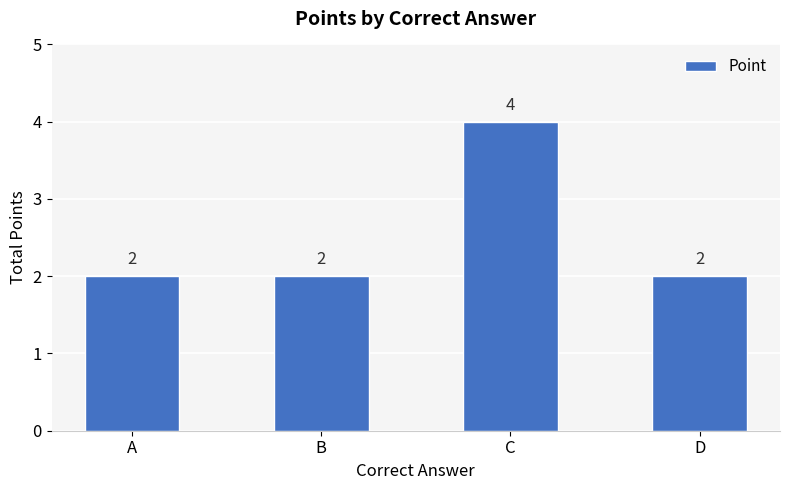

How many data points are above 2?

1